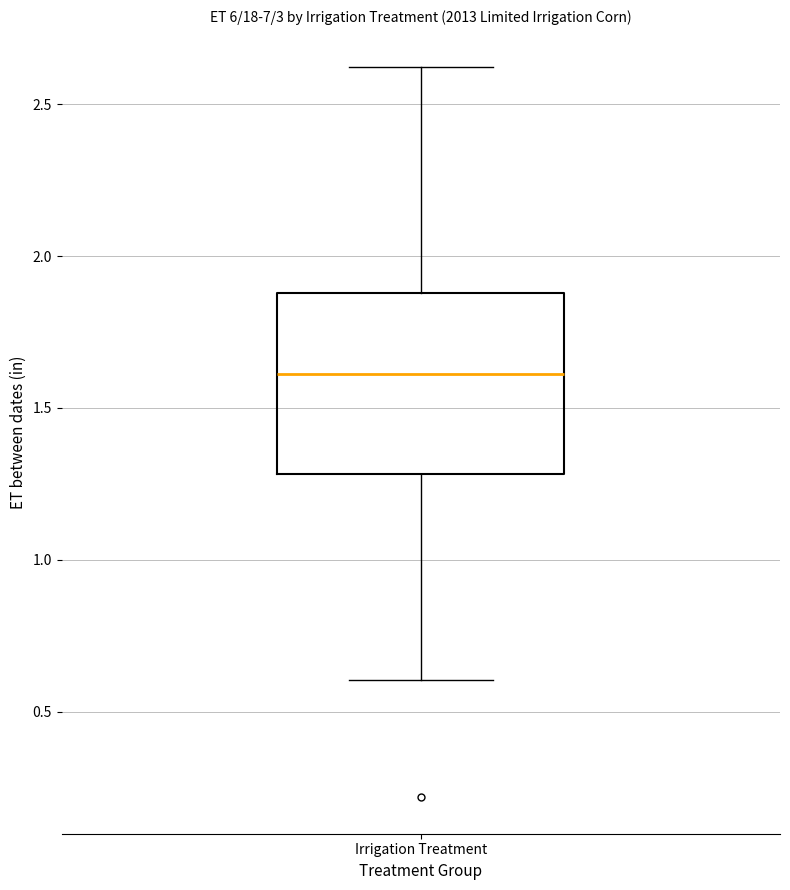

Read this box plot against the y-axis: the position of the median line, the range covered by the box, and the ends of both whiskers. The values are not printed on the chart, so give them approximately, as read against the axis.

median 1.6, box 1.3 to 1.9, whiskers 0.6 to 2.6